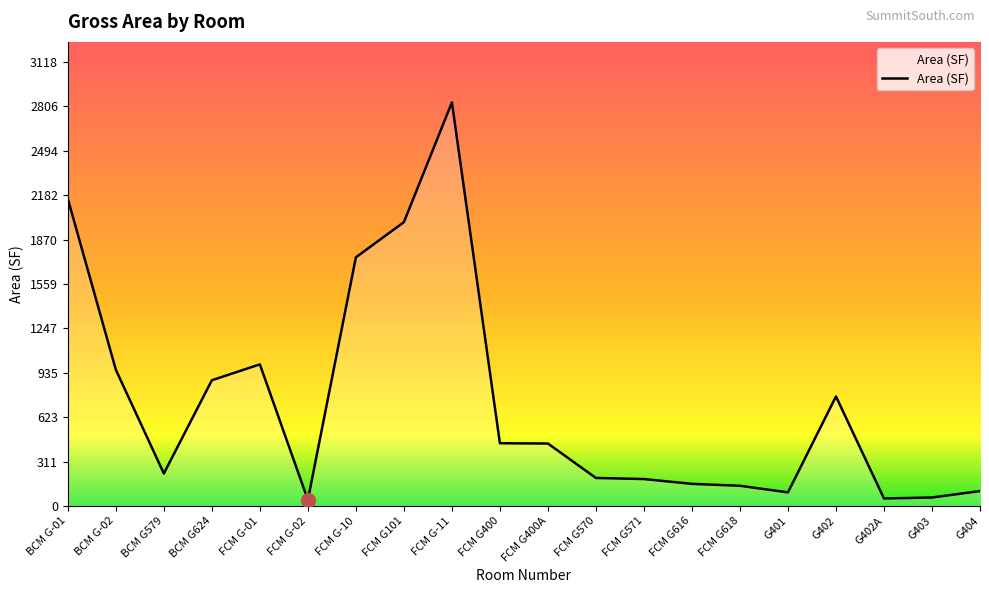

At which category does the chart reach its peak across all series?

FCM G-11